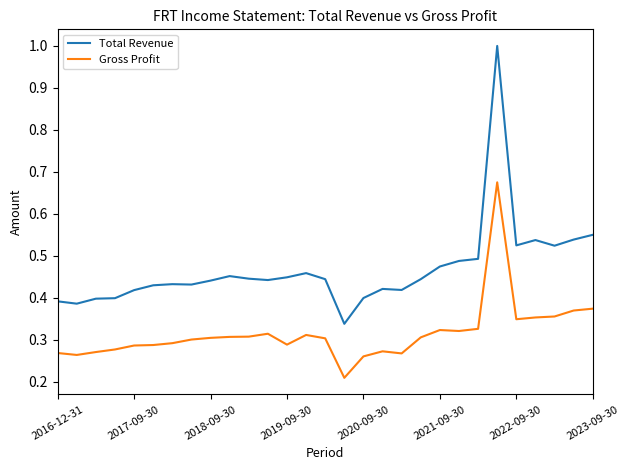

Which series has the largest range (max minus min)?

Total Revenue